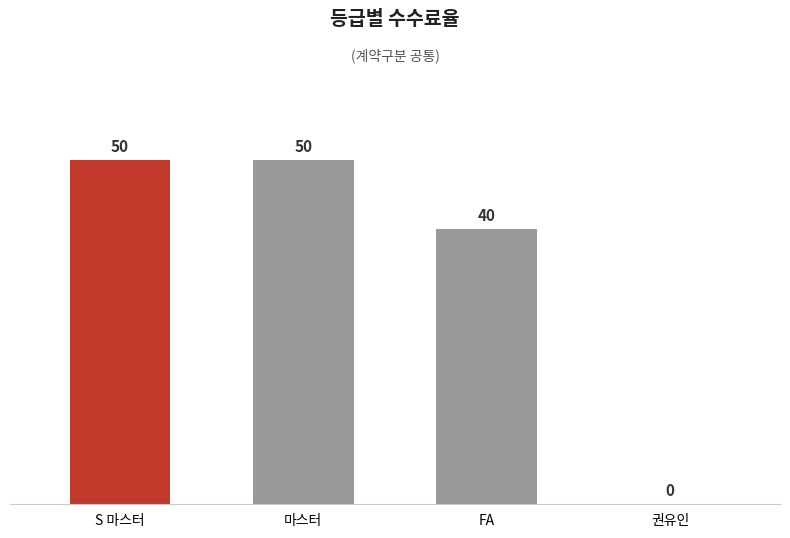

What is the sum of the values at FA and 마스터?

90